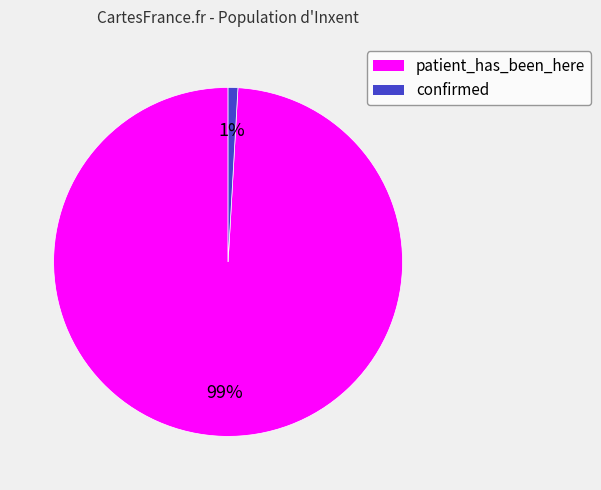

Rank the categories by value from highest to lowest.

patient_has_been_here, confirmed